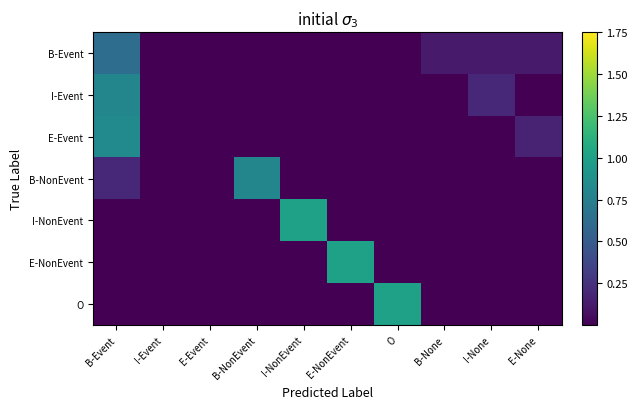

Rank the series at I-None from lowest to highest value.

E-Event, B-NonEvent, I-NonEvent, E-NonEvent, O, B-Event, I-Event